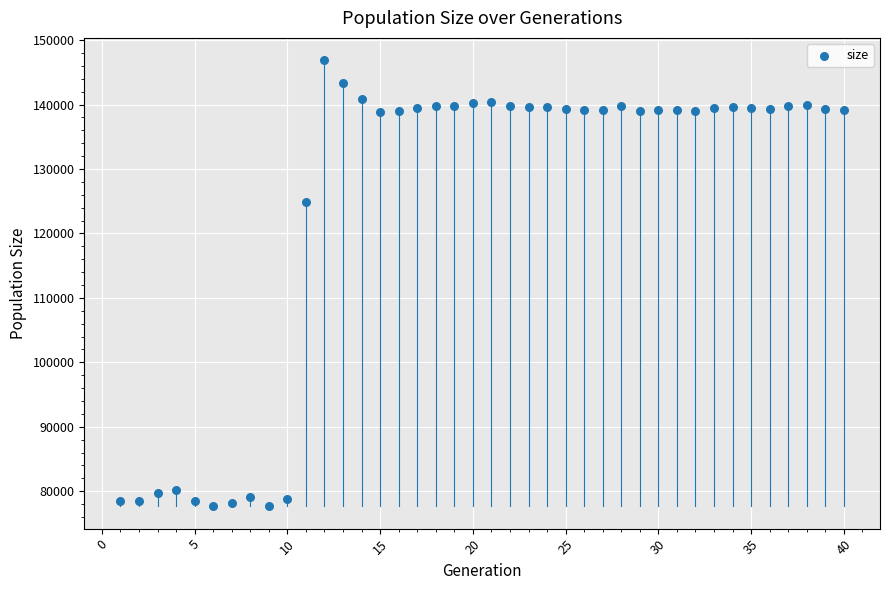

What is the range of X values (max minus min)?

39